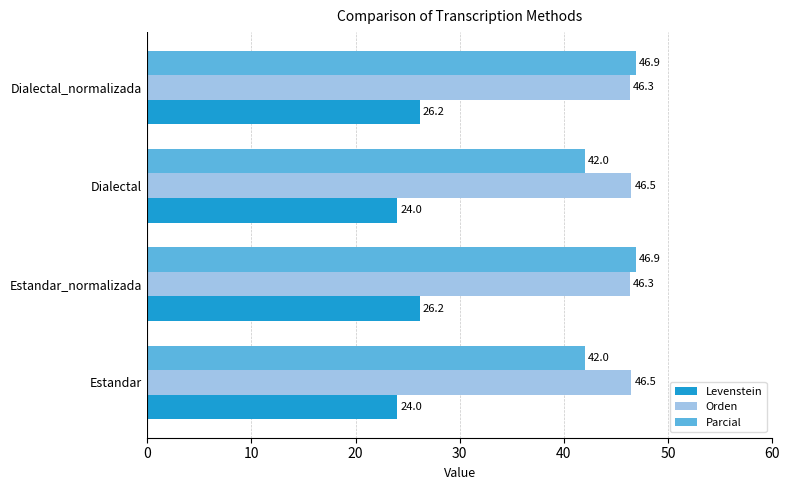

The Levenstein series shows 16.4 at Estandar_normalizada. True or false?

False